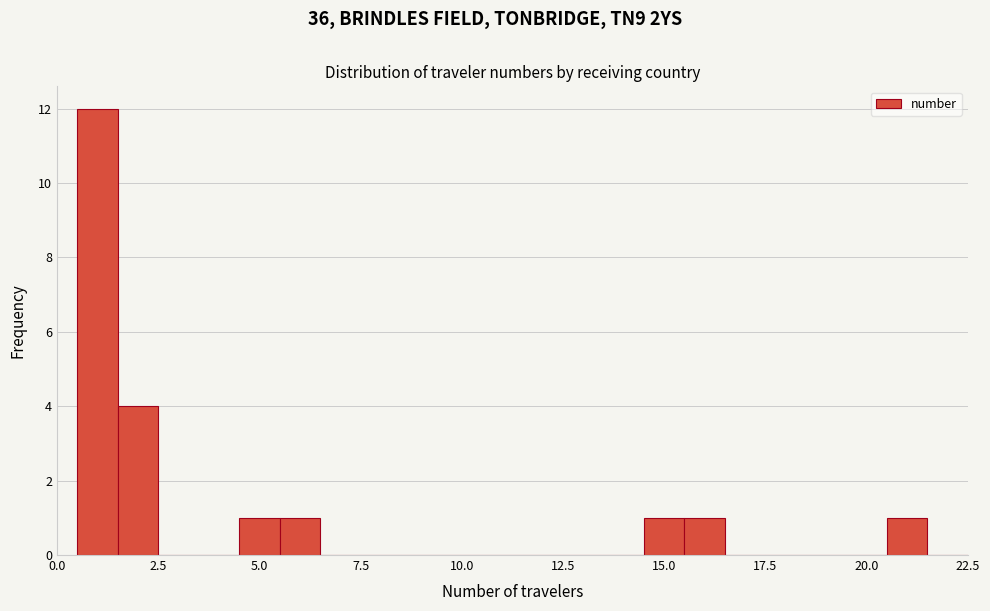

Read against the x-axis, roughly where is the centre of the tallest bar?

1.0